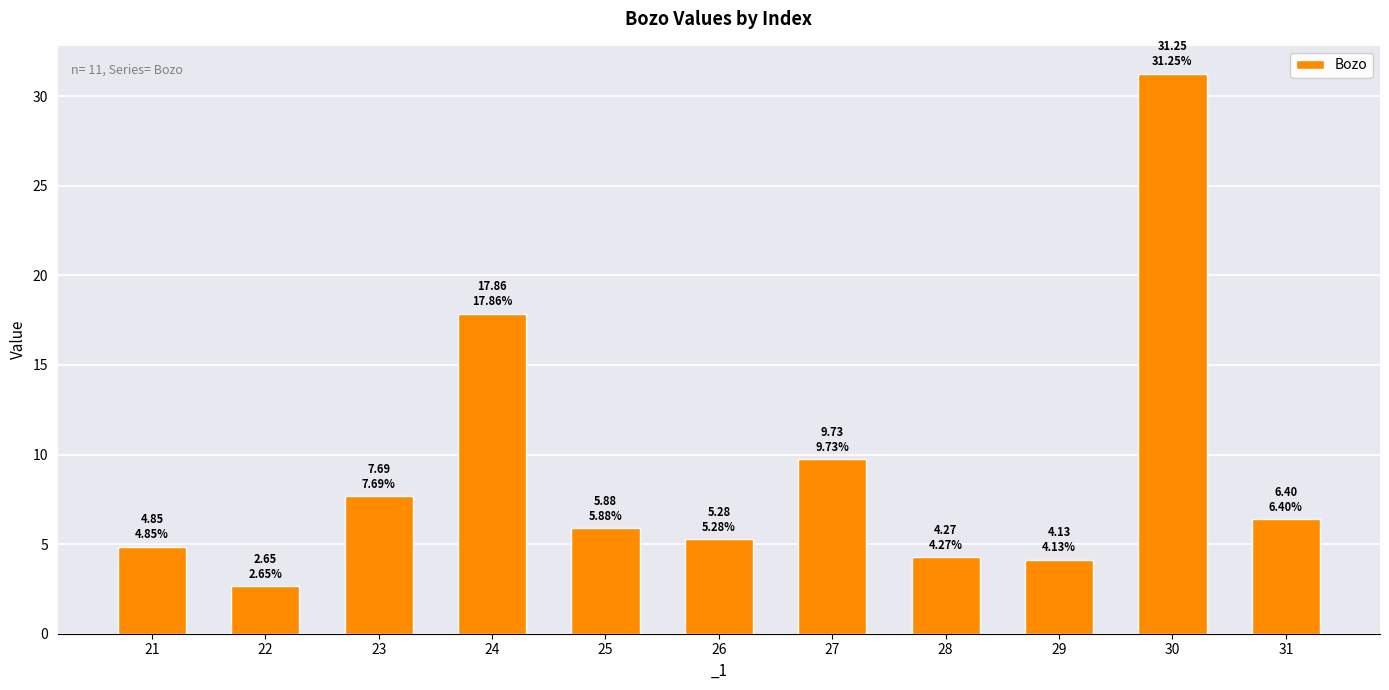

True or false: the data shows 4.1 at 29.

True